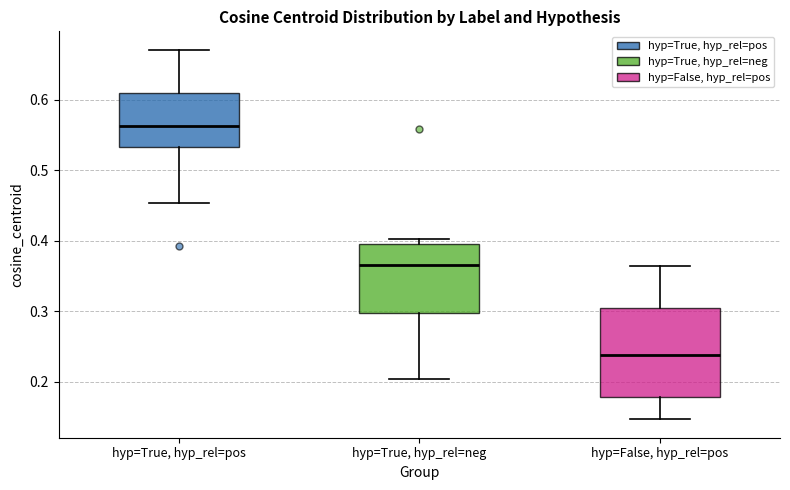

Where does the median line of the box for hyp=True, hyp_rel=pos sit on the y-axis? The values are not printed on the chart, so give them approximately, as read against the axis.

0.56